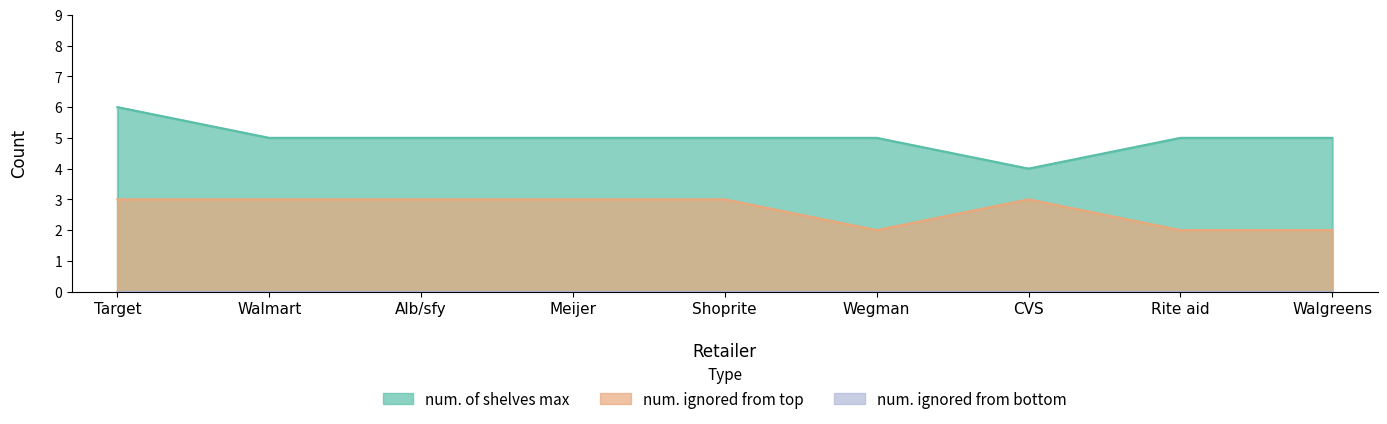

Which has a higher value, Rite aid or Walgreens?

Rite aid